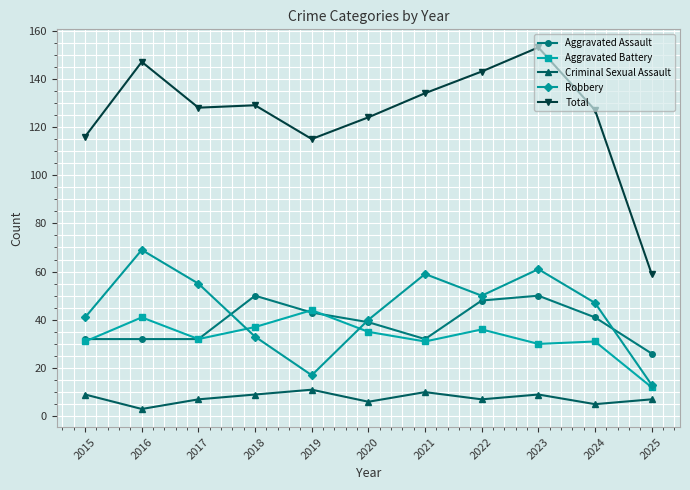

How many data points does each series have?

11